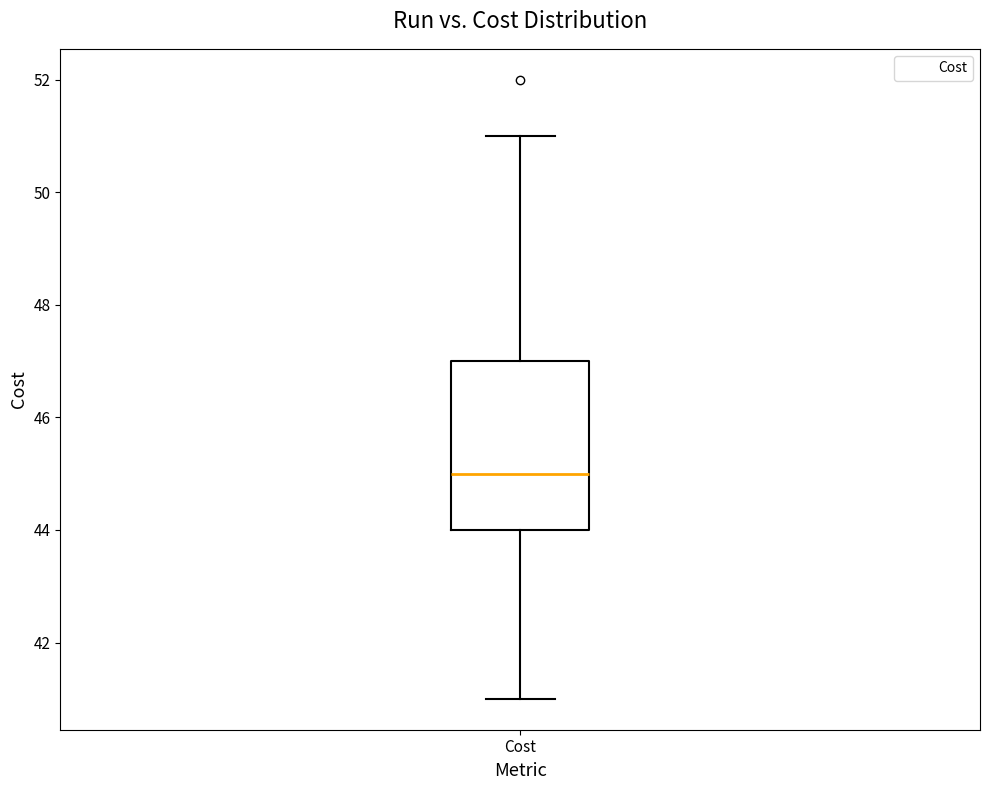

Transcribe this box plot: give where the median line is, the range the box spans, and where the two whiskers end, as read against the y-axis. The values are not printed on the chart, so give them approximately, as read against the axis.

median 45, box 44 to 47, whiskers 41 to 51